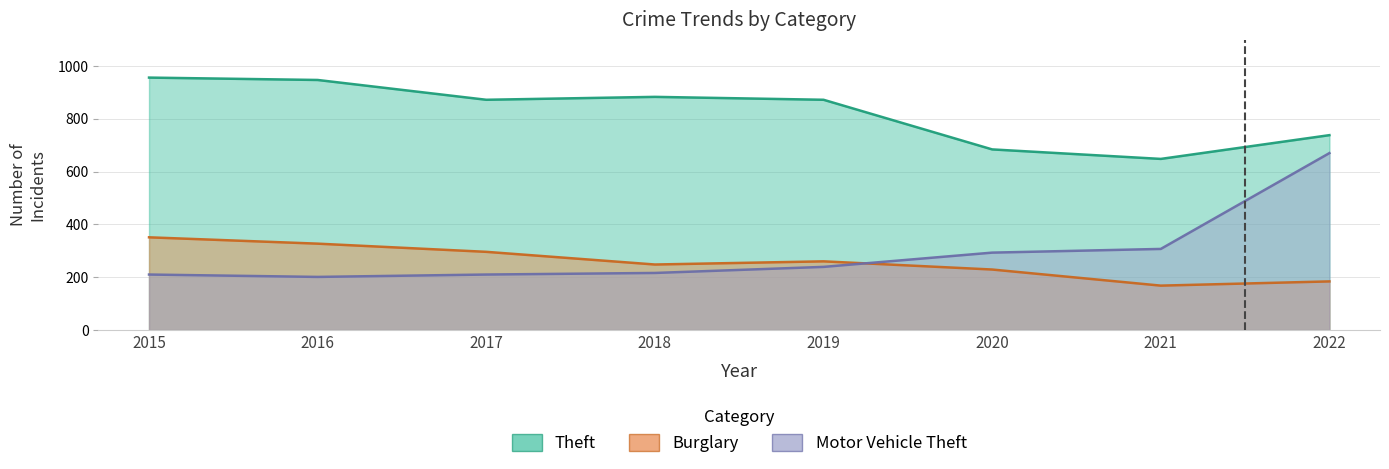

Between 2021 and 2022, which is larger?

2022